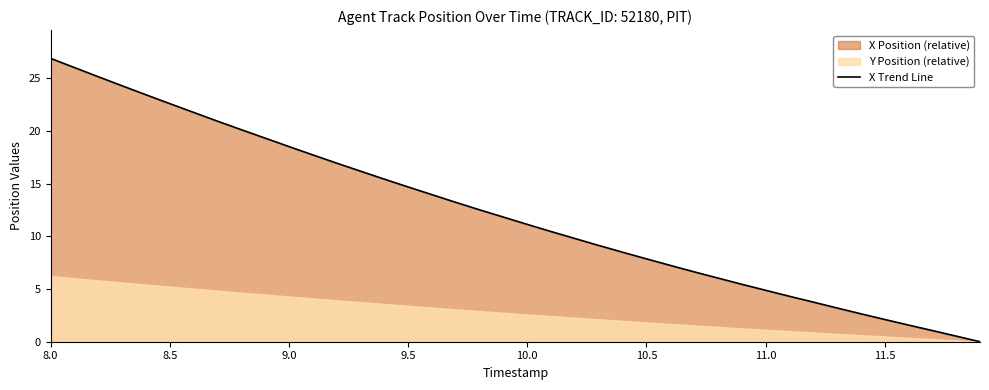

Is it true that X Trend Line equals 2.1 at 11.5?

True